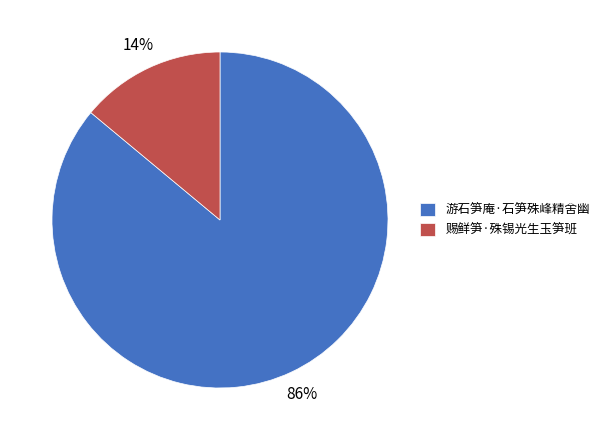

What is the ratio of the value at 赐鲜笋·殊锡光生玉笋班 to the value at 游石笋庵·石笋殊峰精舍幽?

0.2